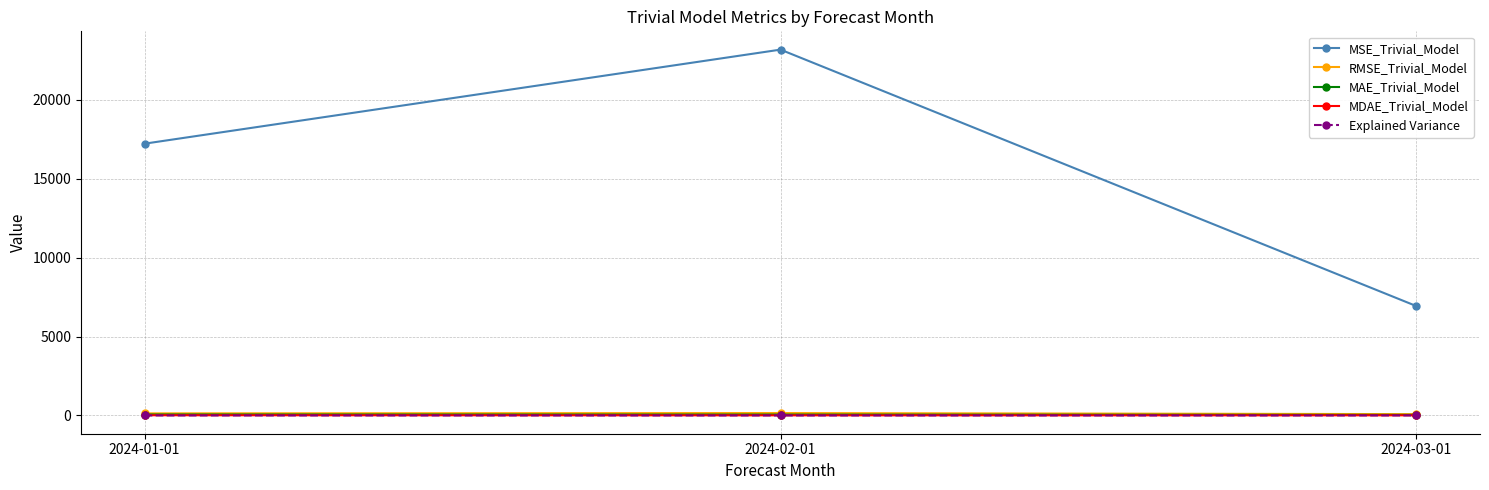

Is this an area chart (filled region under the line)?

No